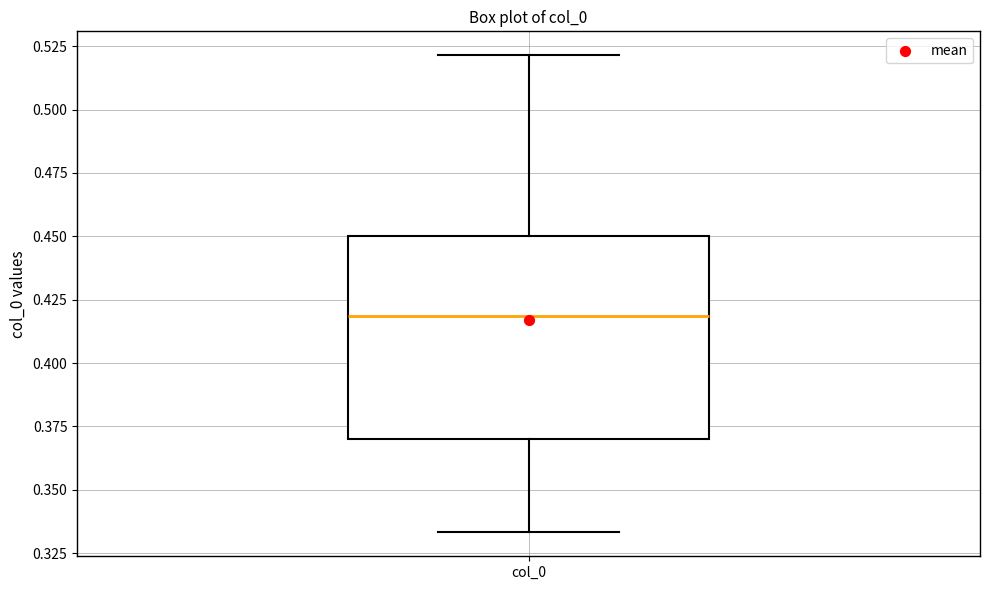

Where is the upper edge of the box for col_0 on the y-axis? The values are not printed on the chart, so give them approximately, as read against the axis.

0.450